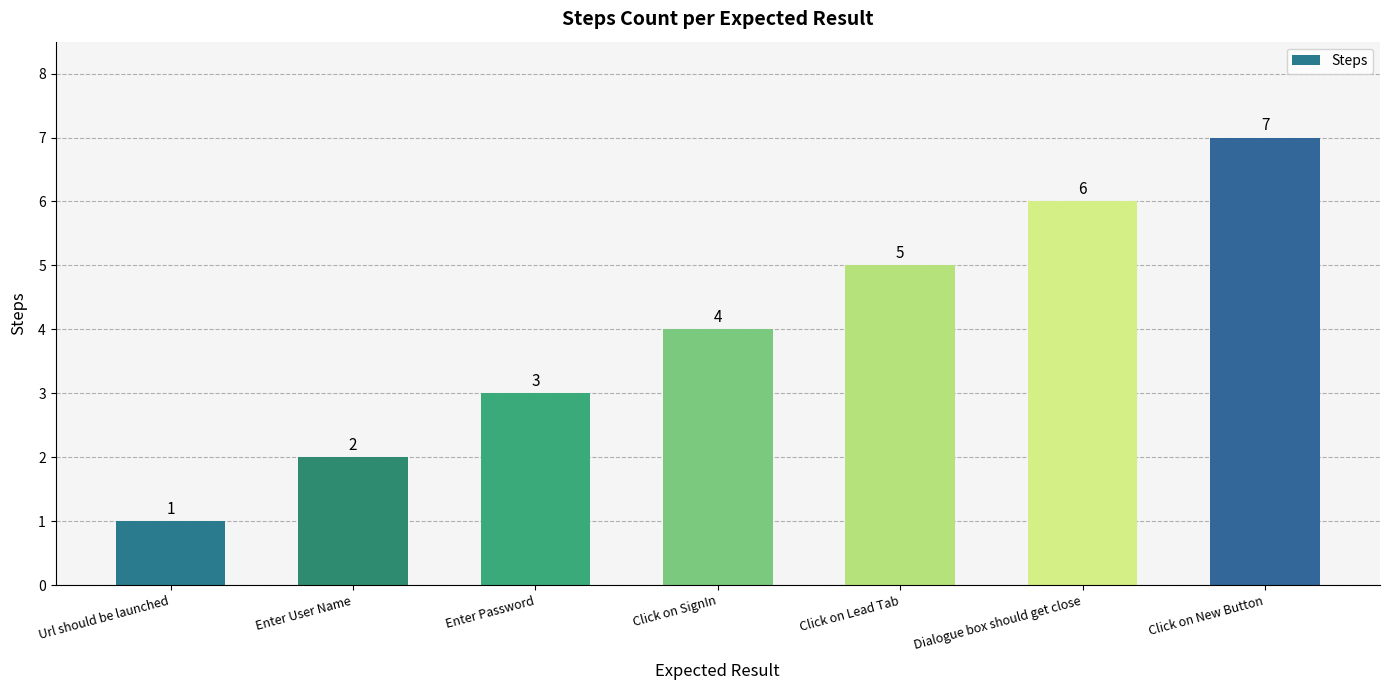

What is the value of the 5th bar from the left?

5